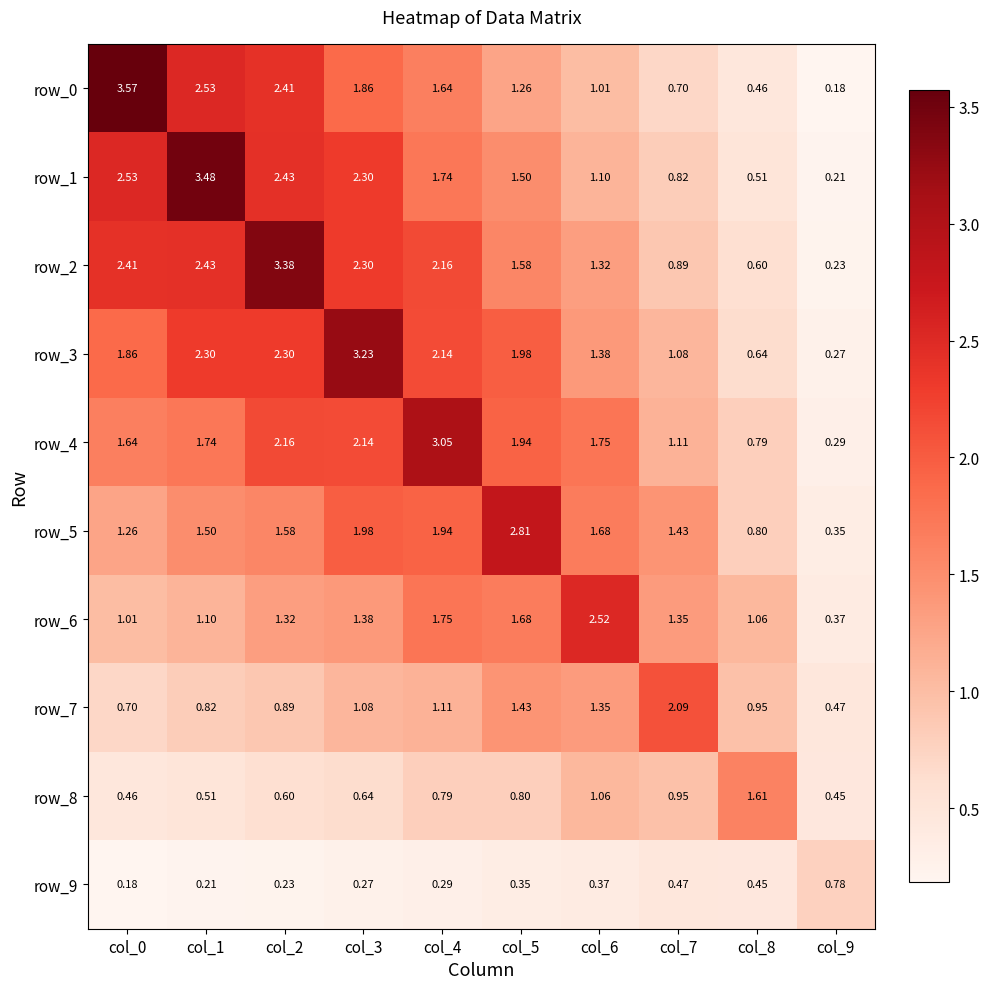

Which series changed the most between col_6 and col_7?

row_6